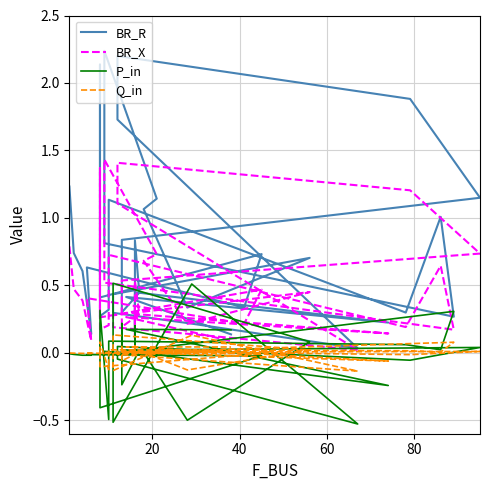

What is the greatest value displayed?

2.2